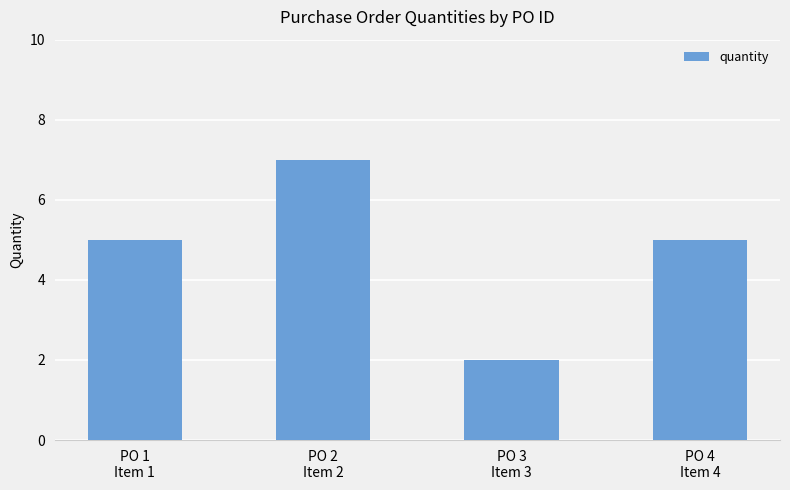

How many bars are there in total?

4